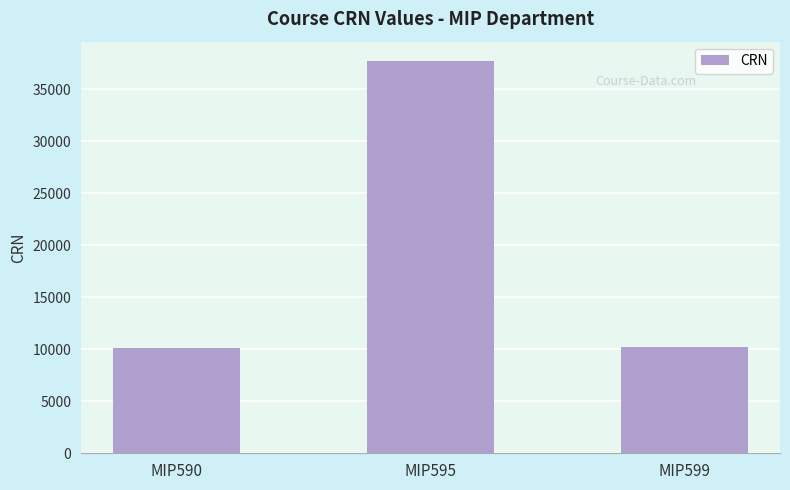

Which category has the highest value across all series?

MIP595